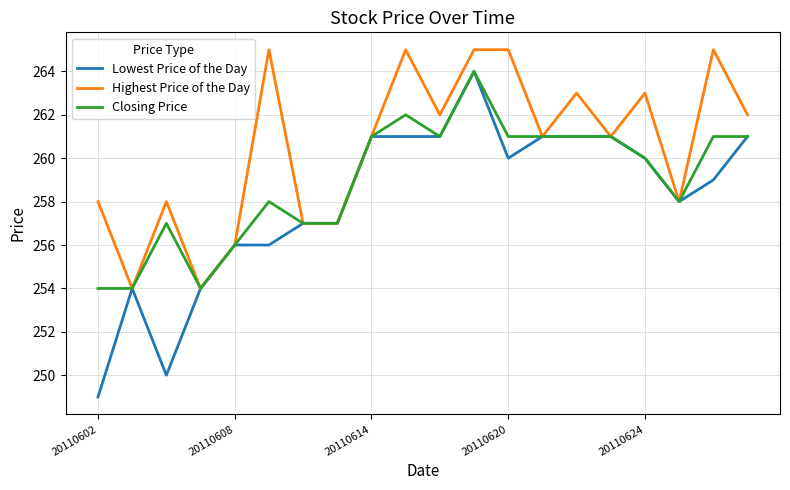

Which series has the largest range (max minus min)?

Lowest Price of the Day